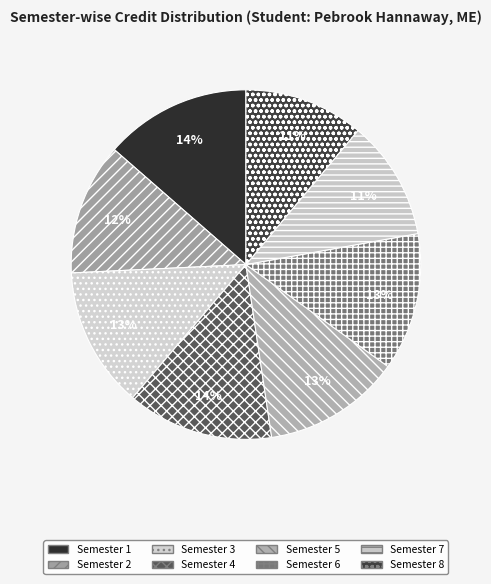

Count the number of slices in the pie.

8